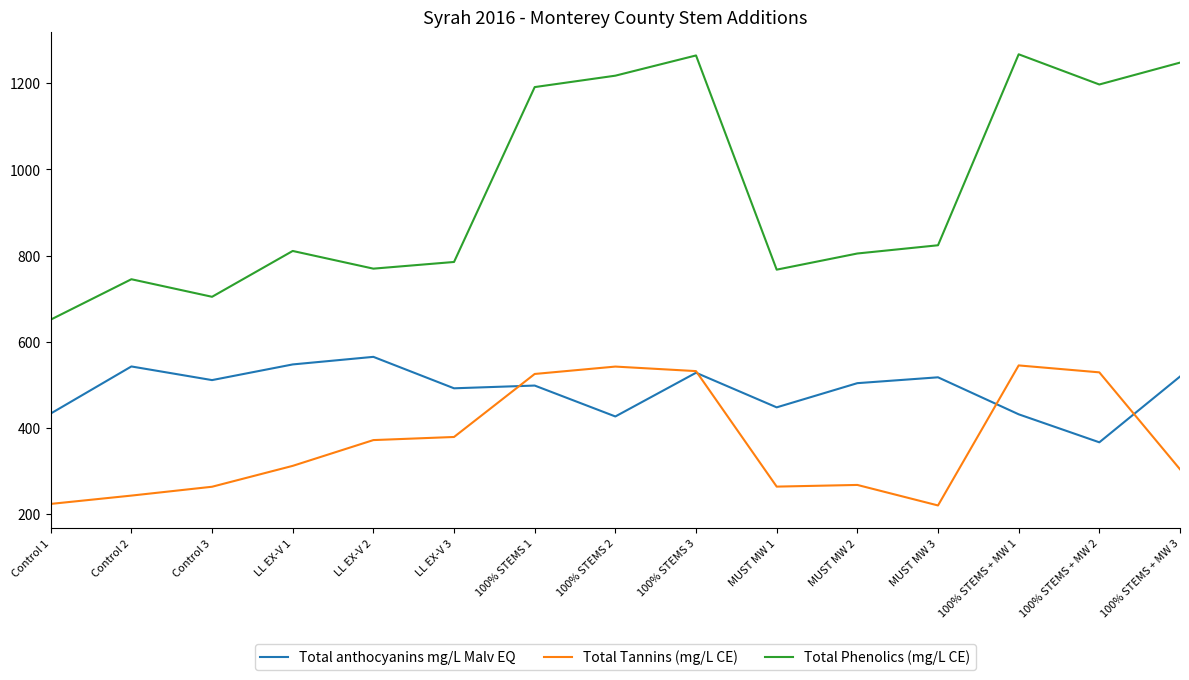

What is the maximum value for Total anthocyanins mg/L Malv EQ?

565.1